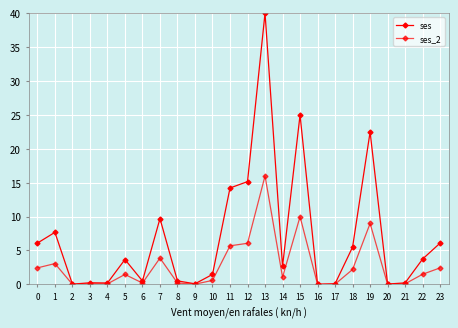

Reading left to right, what are all the values shown in this chart?

ses: 6.1	7.7	0.0	0.2	0.2	3.7	0.5	9.7	0.5	0.1	1.5	14.2	15.2	40.0	2.7	25.0	0.0	0.1	5.5	22.5	0.0	0.2	3.7	6.1
ses_2: 2.4	3.1	0.0	0.1	0.1	1.5	0.2	3.9	0.2	0.0	0.6	5.7	6.1	16.0	1.1	10.0	0.0	0.0	2.2	9.0	0.0	0.1	1.5	2.4